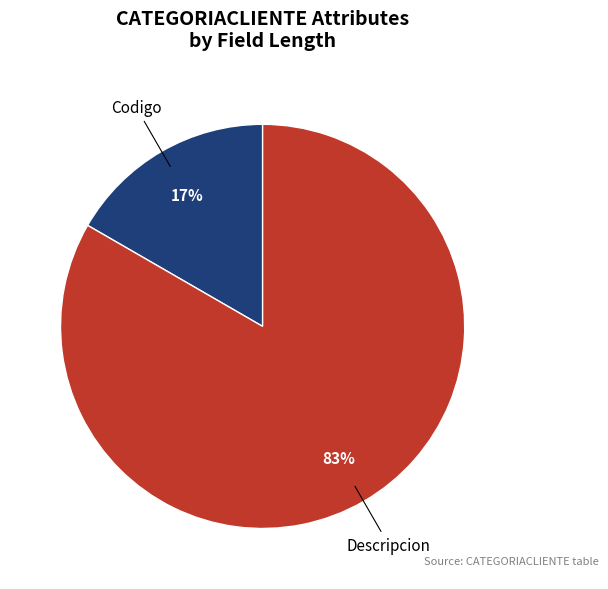

Count the number of slices in the pie.

2